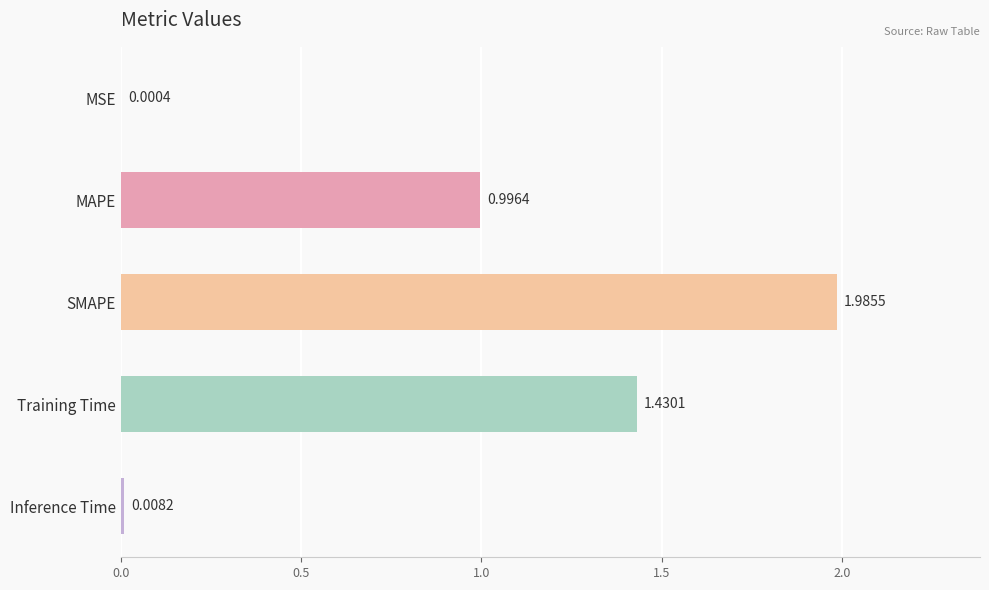

At which label is the value closest to 0?

MSE